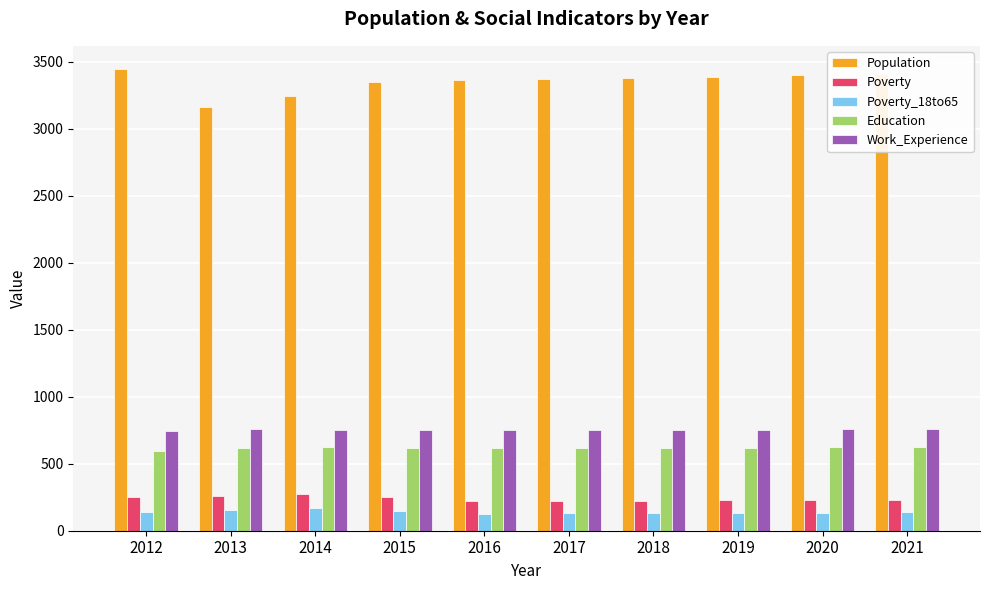

Which series has the largest total across all categories?

Population